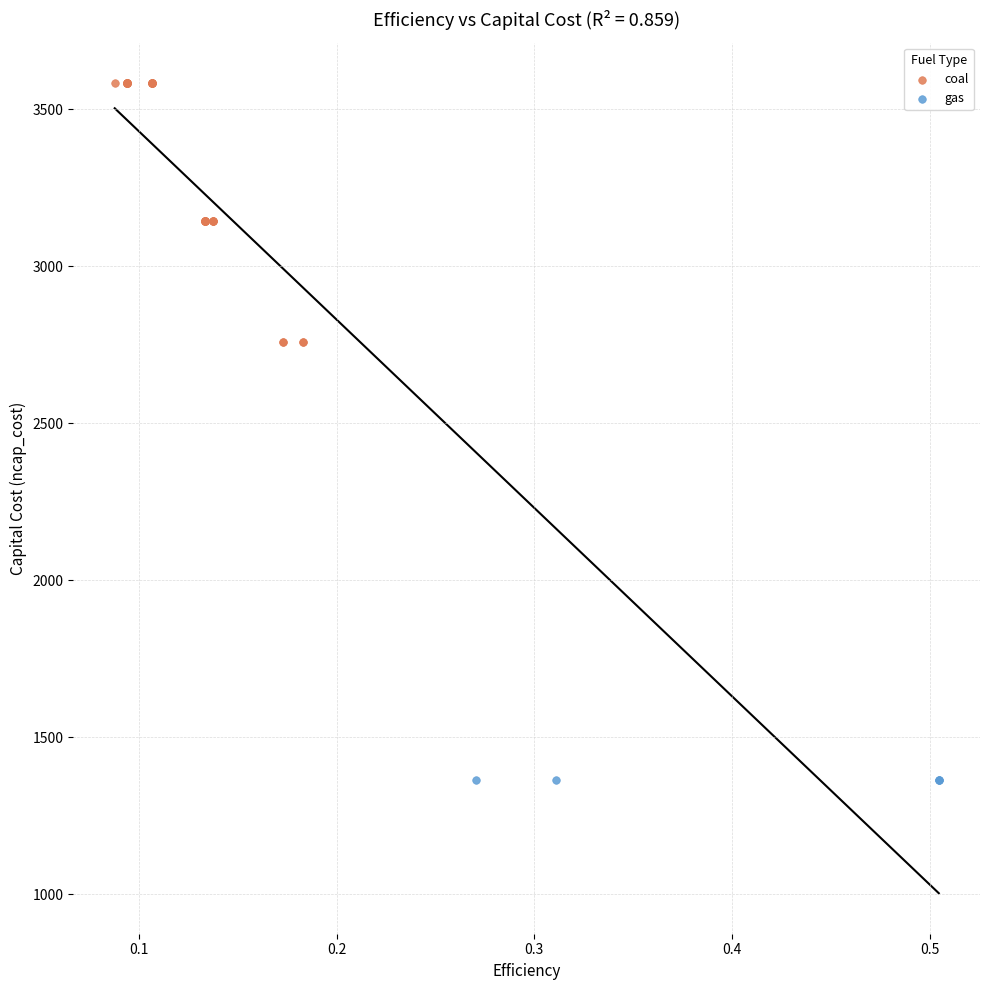

Which series contains the highest Y value?

coal